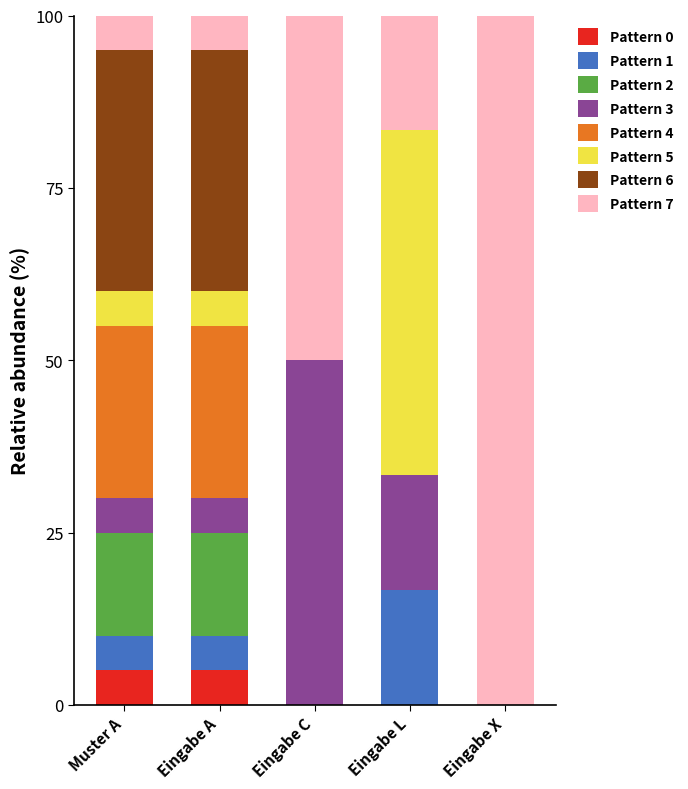

Is it true that Pattern 0 equals 0.0 at Eingabe C?

True